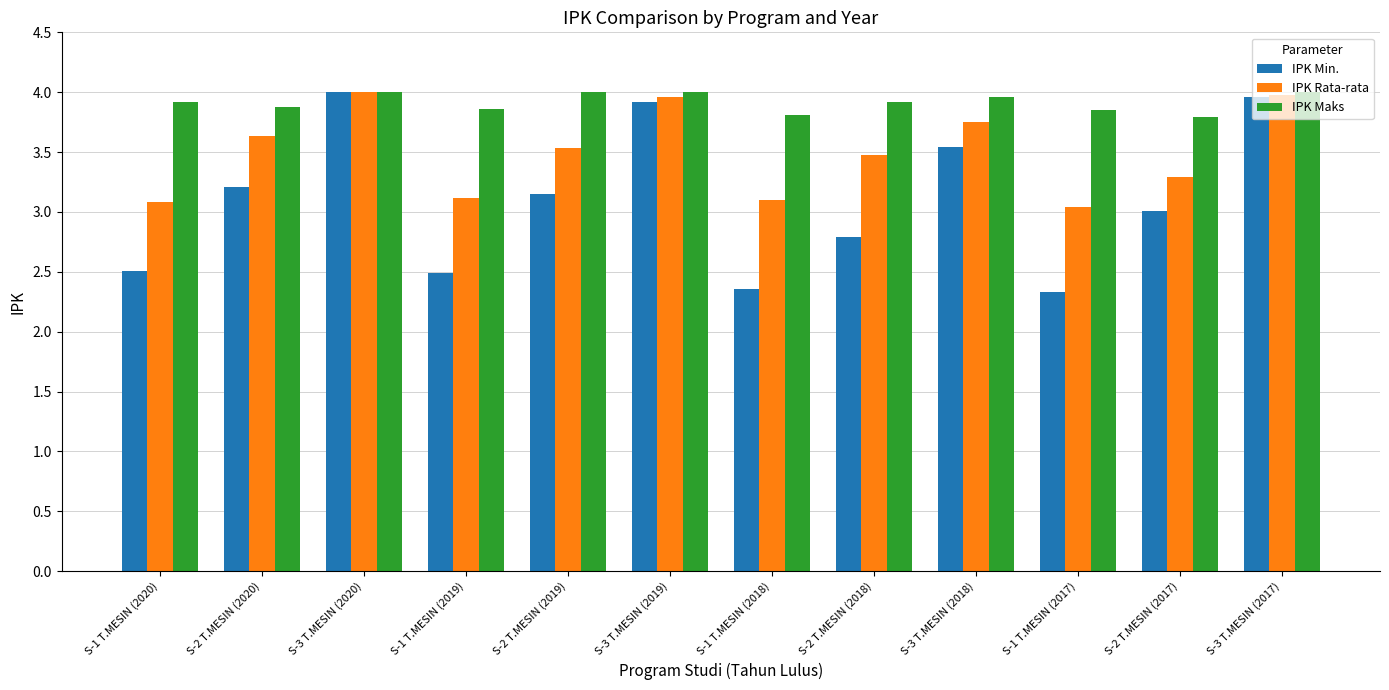

What is the difference between the IPK Rata-rata values at S-2 T.MESIN (2019) and S-1 T.MESIN (2018)?

0.4